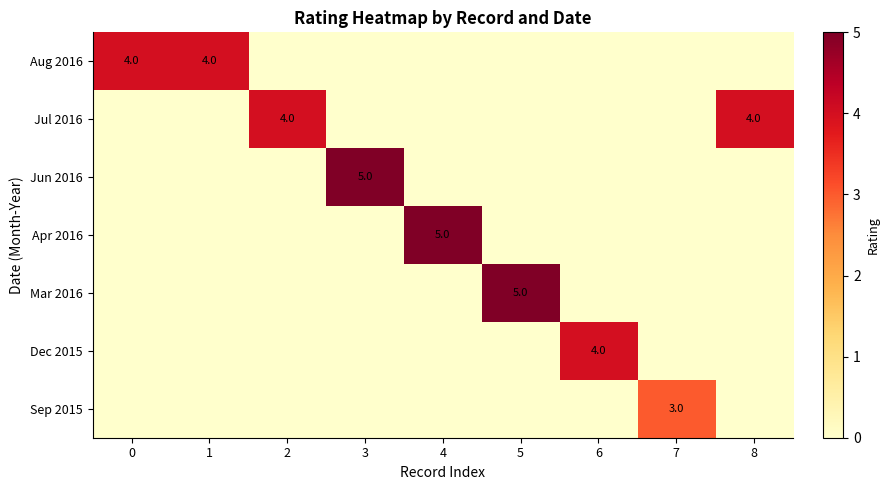

The Jul 2016 series shows 6 at 8. True or false?

False